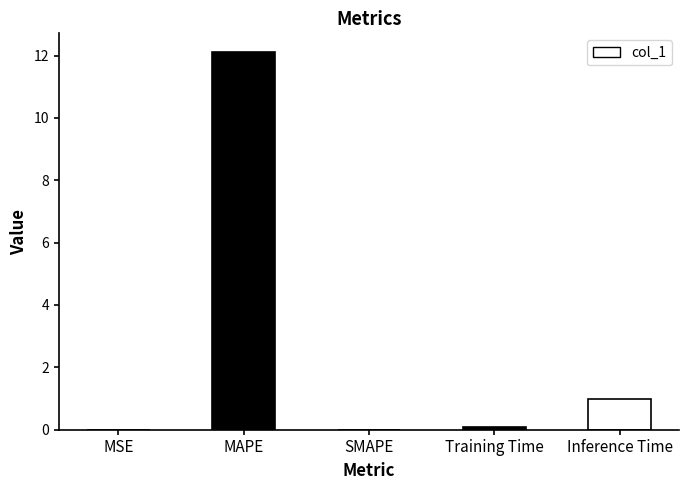

True or false: the data shows 1.7 at Inference Time.

False